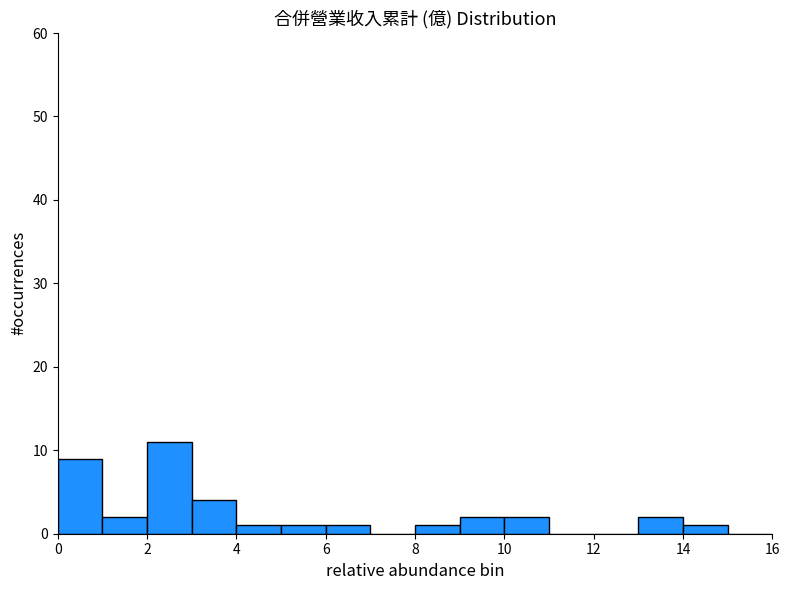

Over which range of the x-axis is the bar tallest?

2 to 3